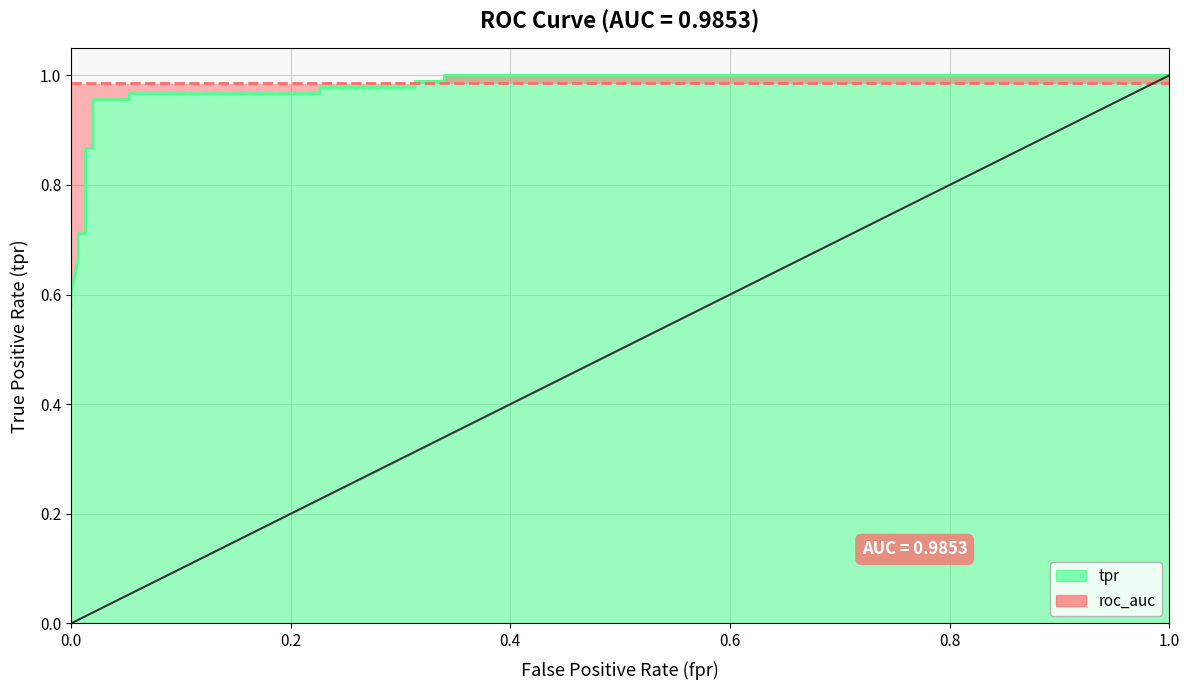

Reading right to left, transcribe all the data shown in this chart.

1.0	1.0	1.0	1.0	1.0	1.0	1.0	1.0	1.0	1.0	0.9	0.9	0.7	0.7	0.7	0.6	0.6